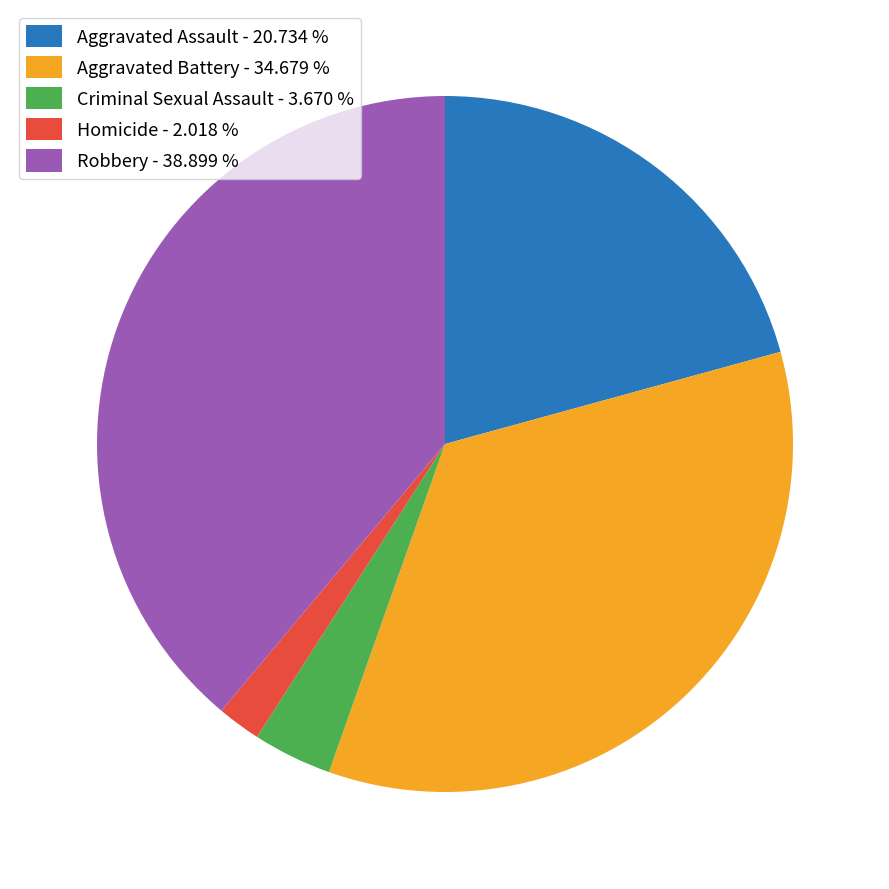

Between Aggravated Assault - 20.734 % and Robbery - 38.899 %, which is larger?

Robbery - 38.899 %